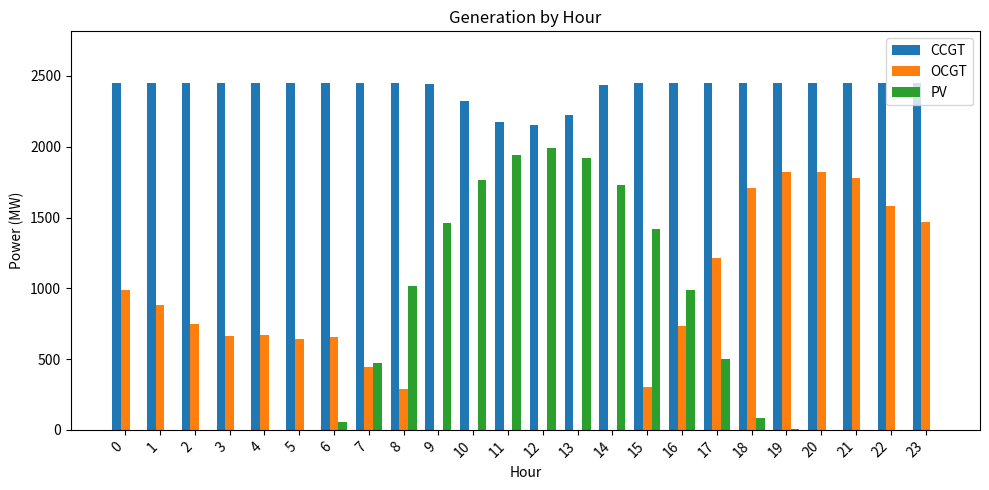

Which series has the widest spread of values?

PV